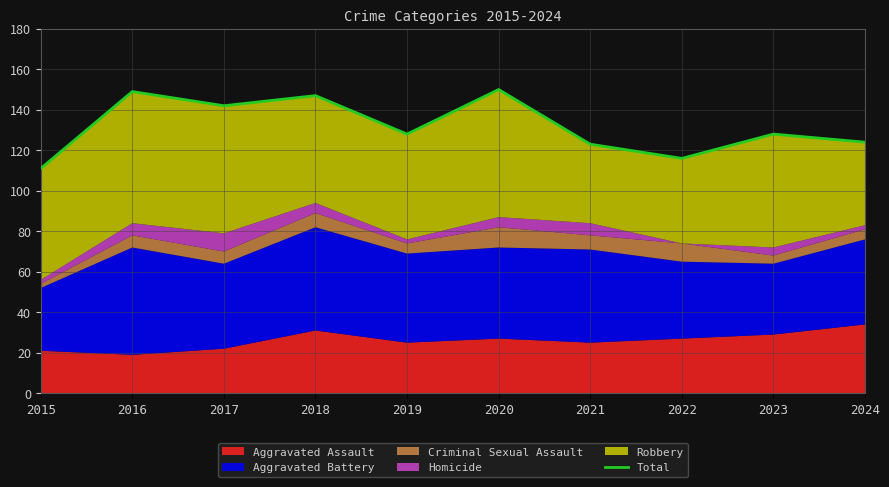

Reading right to left, transcribe all the data shown in this chart.

2024=124	2023=128	2022=116	2021=123	2020=150	2019=128	2018=147	2017=142	2016=149	2015=111